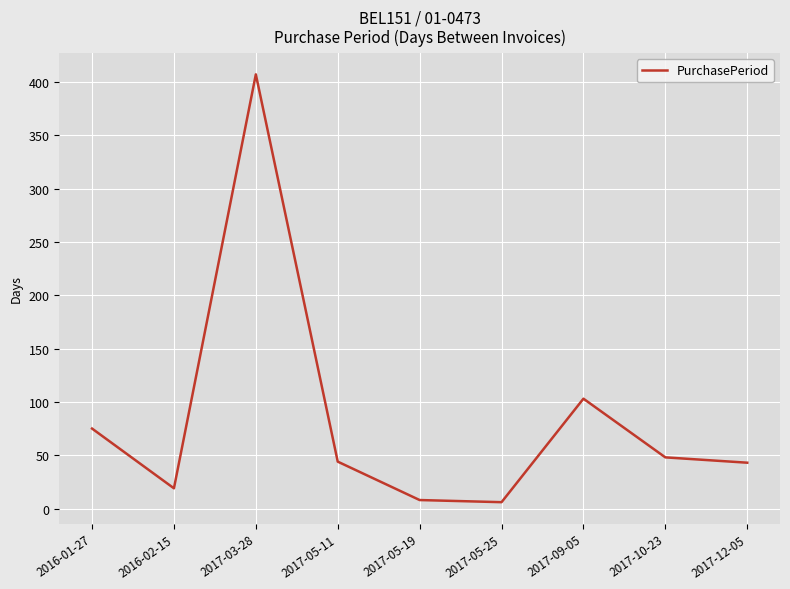

What is the maximum value shown in the chart?

407